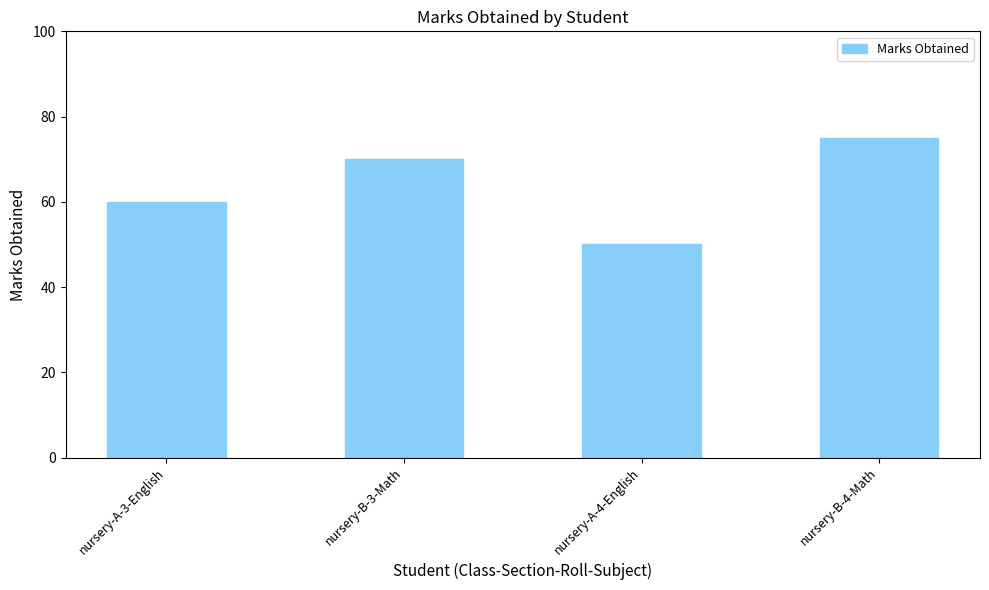

Where is the data nearest to the value 62?

nursery-A-3-English